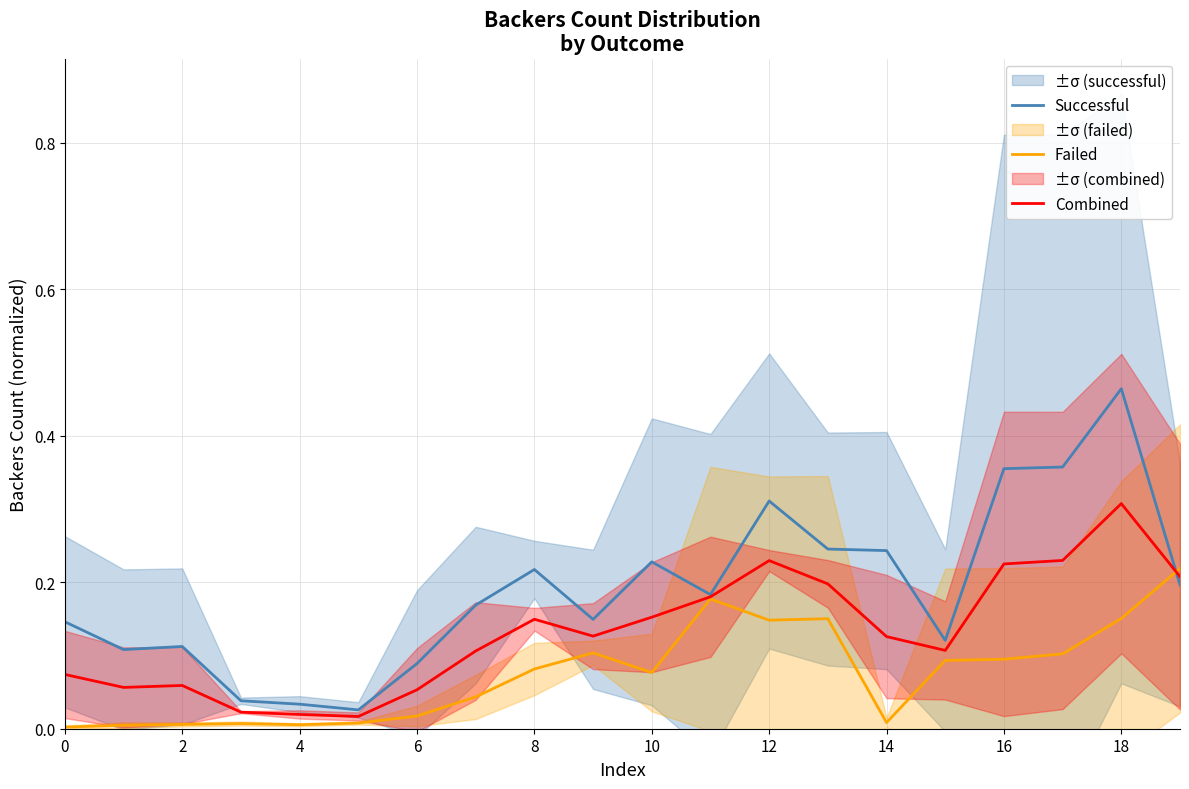

What is the sum of all Successful values?

3.8